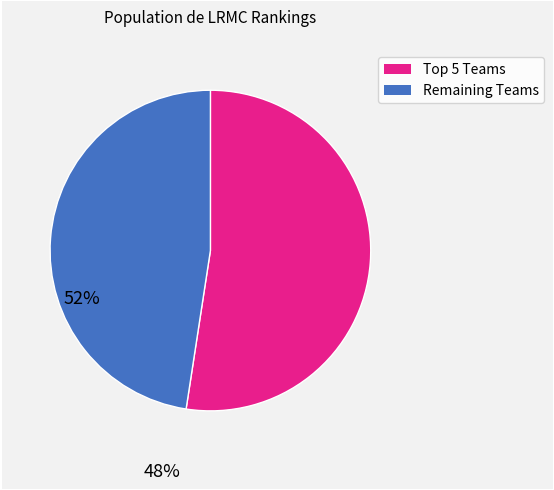

What is the majority slice?

Top 5 Teams